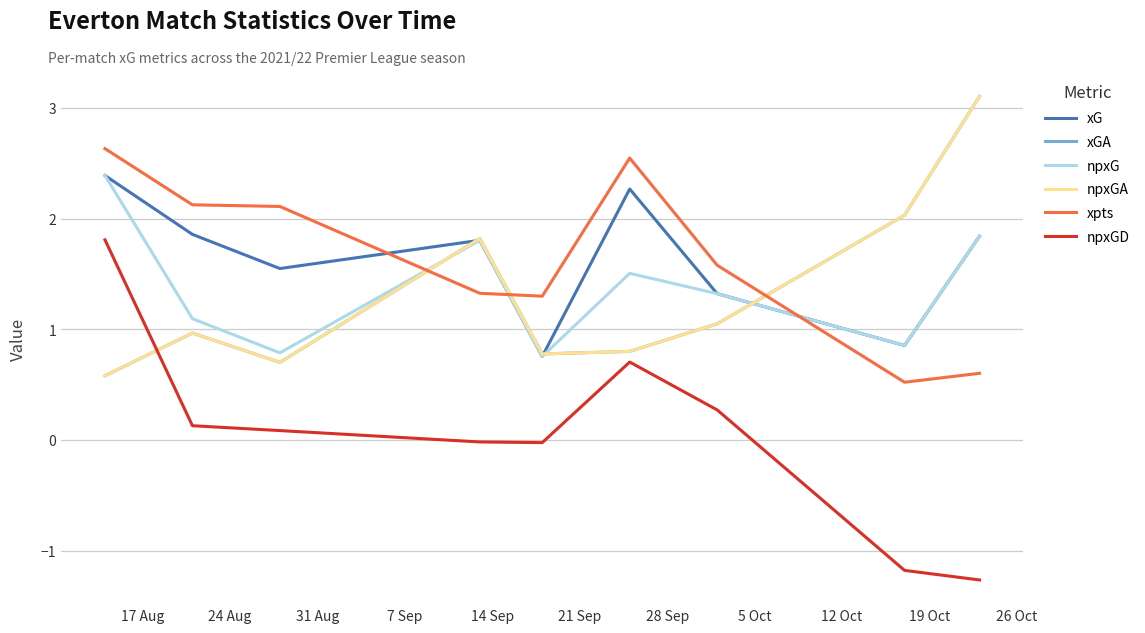

At how many categories does at least one series exceed 1?

9